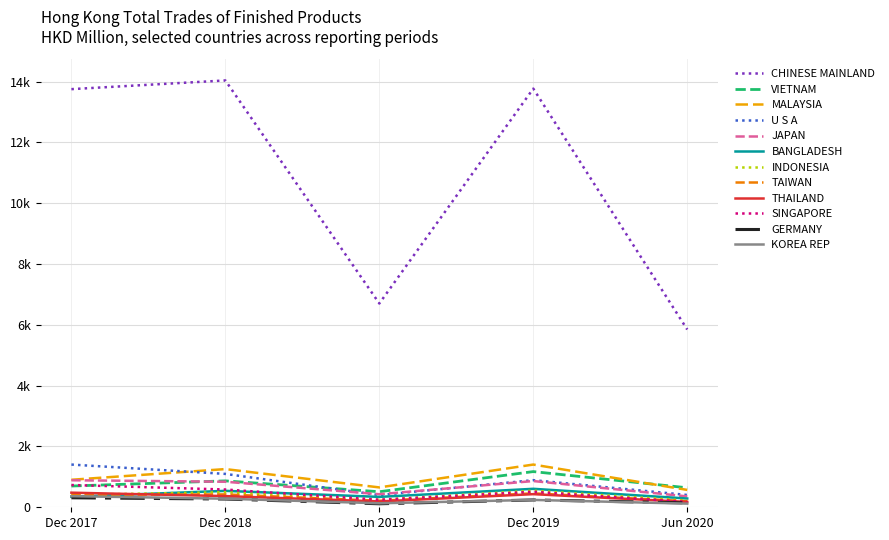

Does the chart display data point markers on the line(s)?

No